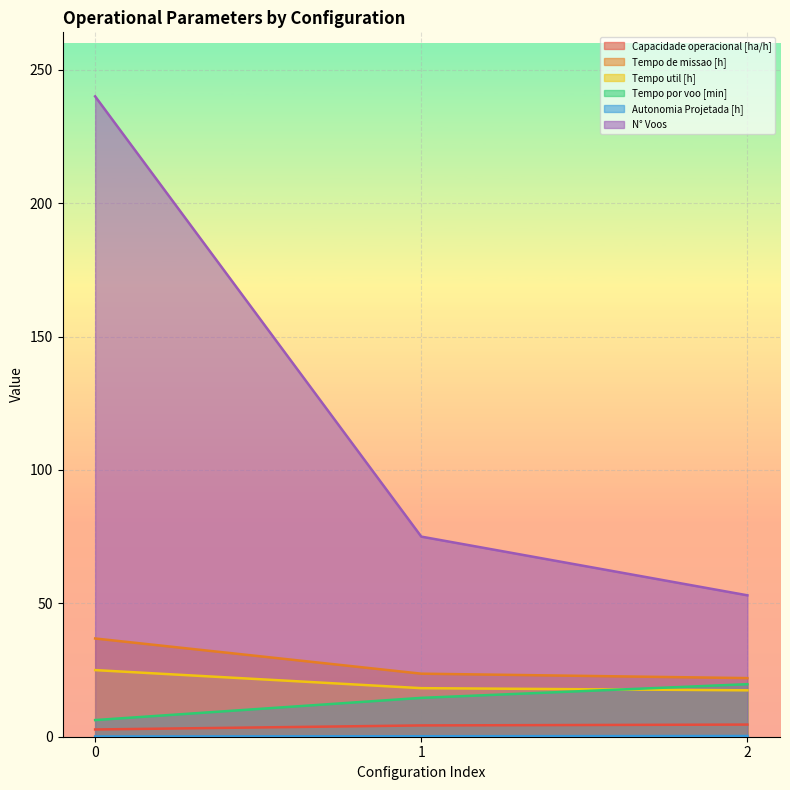

List the labels in order of Capacidade operacional [ha/h] value, smallest first.

0, 1, 2